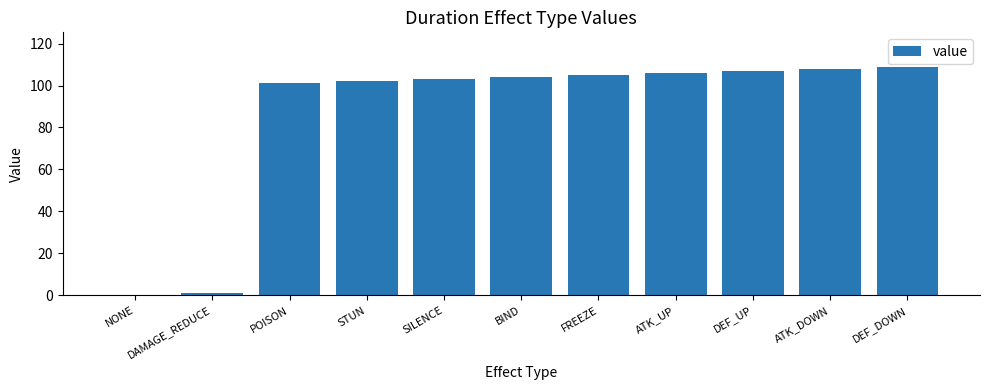

What is the sum of all values?

946